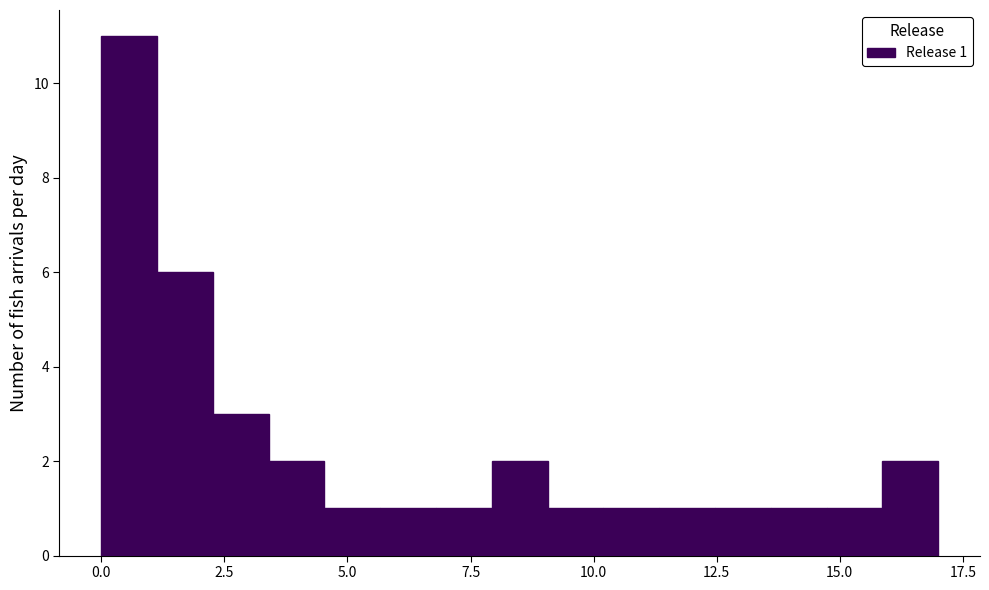

Read against the x-axis, roughly where is the centre of the tallest bar?

0.5